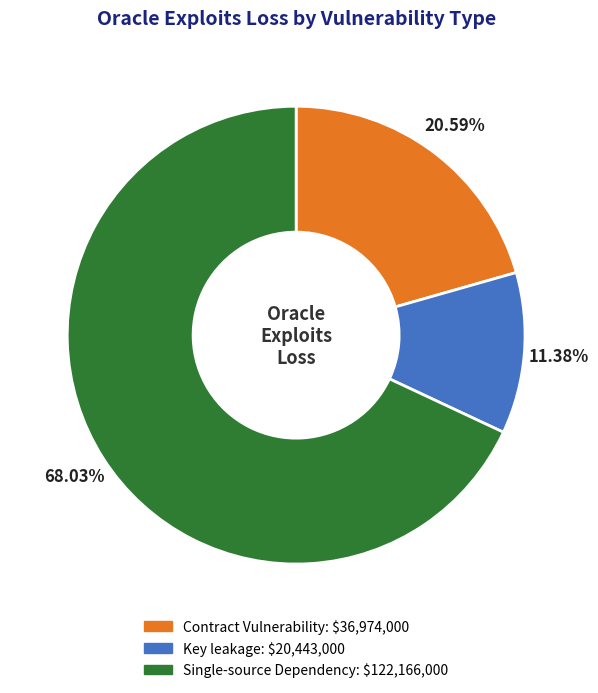

True or false: Single-source Dependency accounts for 58% of the total.

False